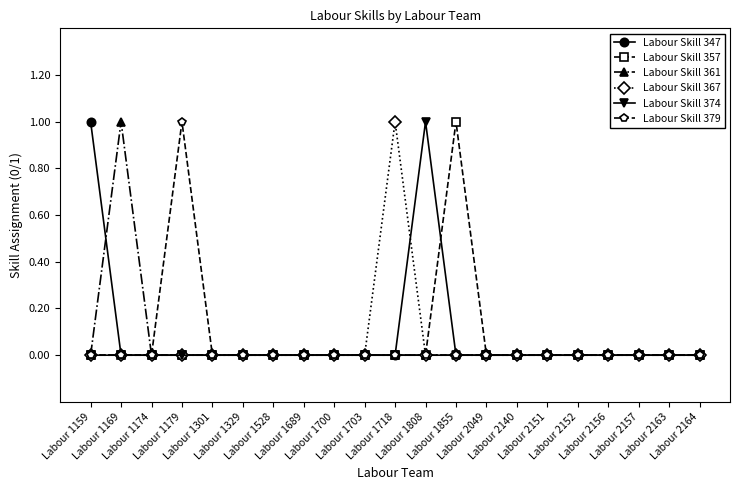

What is the maximum value shown in the chart?

1